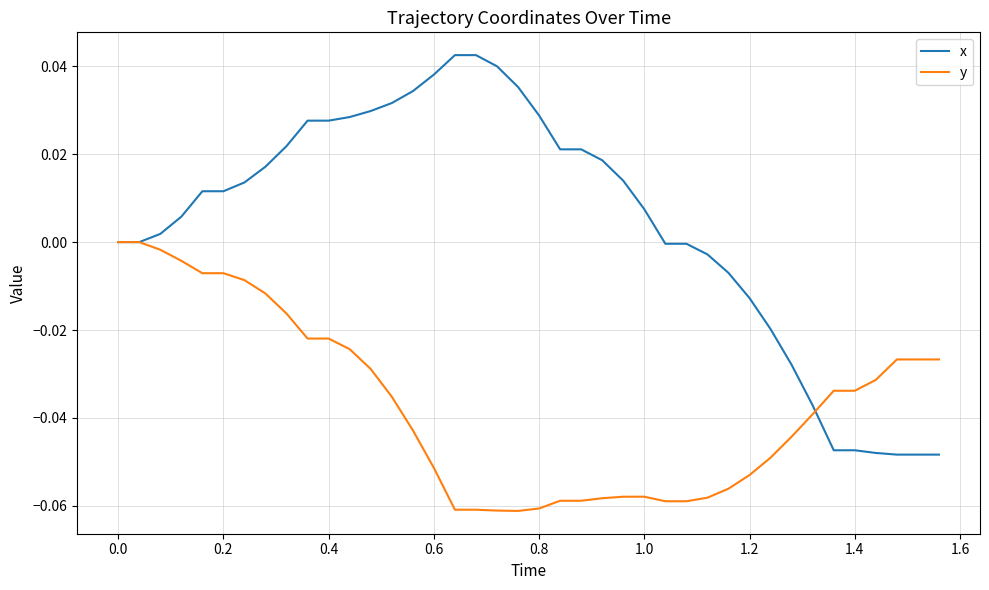

Which series has the largest total across all categories?

x